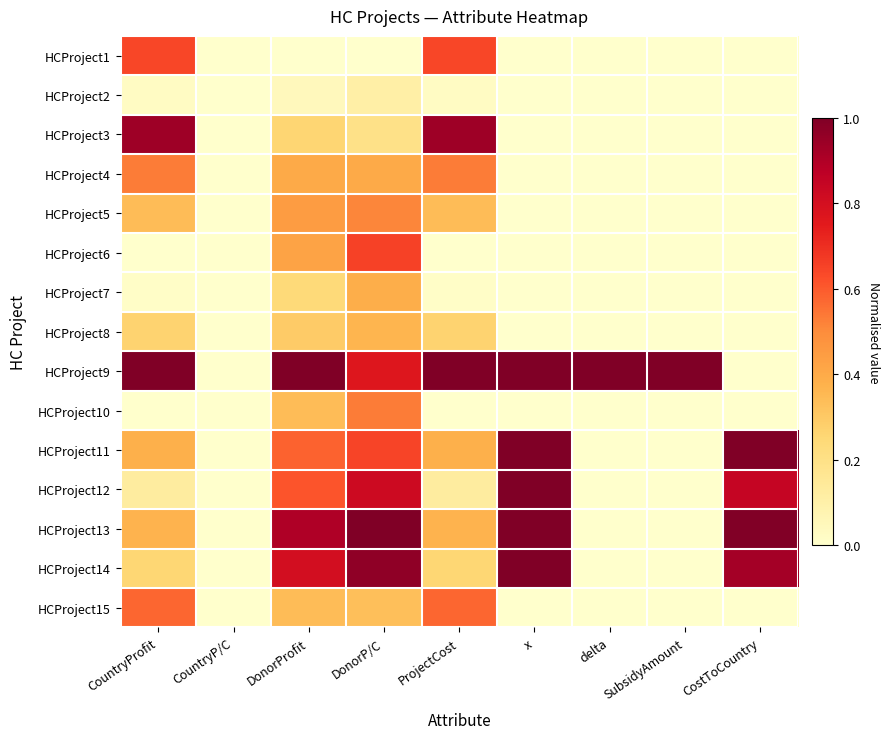

How many series are shown in this chart?

15